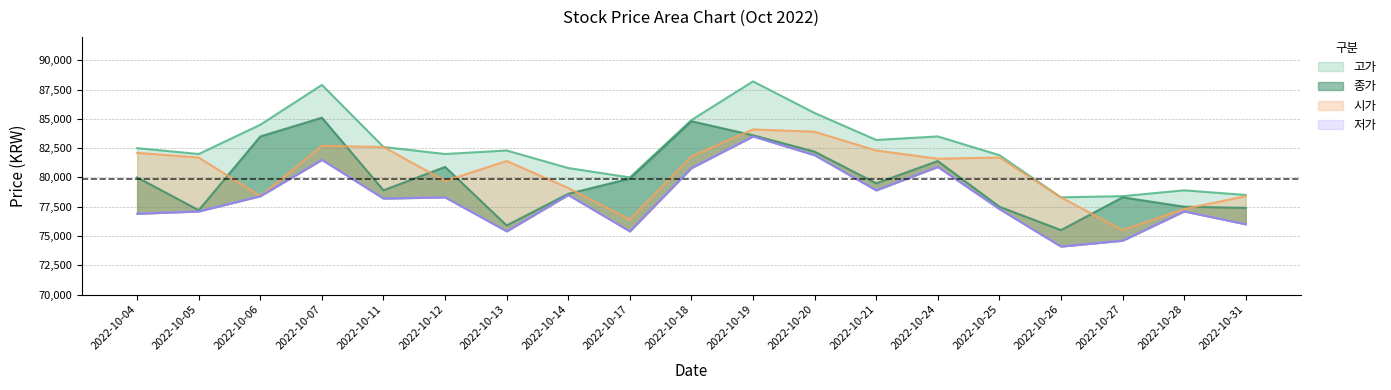

Read the 고가 value at 2022-10-26.

78300